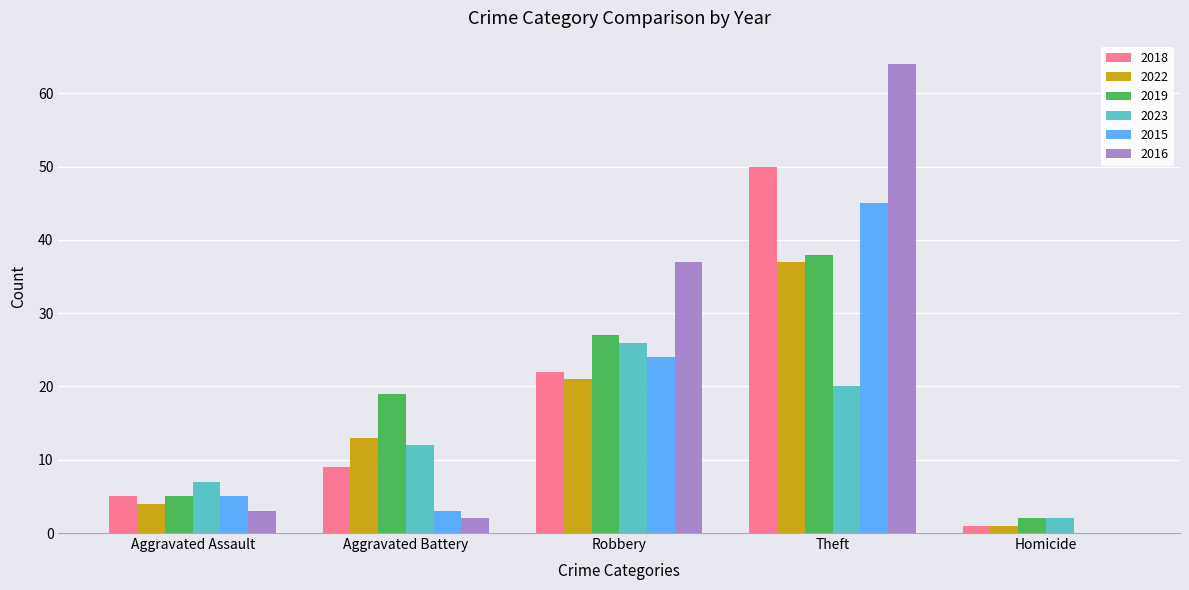

Where is 2016 nearest to the value 32?

Robbery